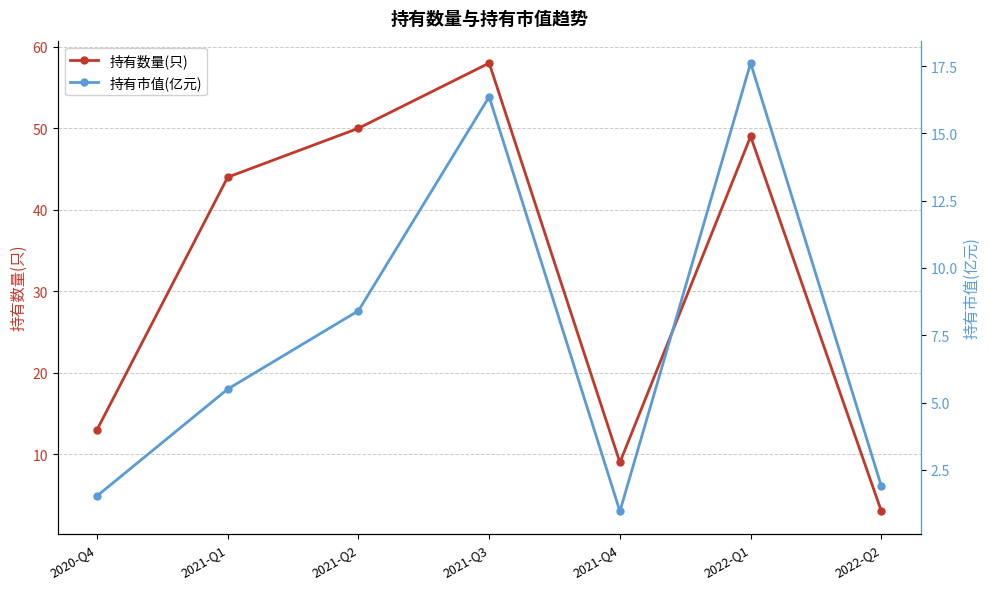

What is the difference between the 持有数量(只) values at 2021-Q3 and 2022-Q1?

9